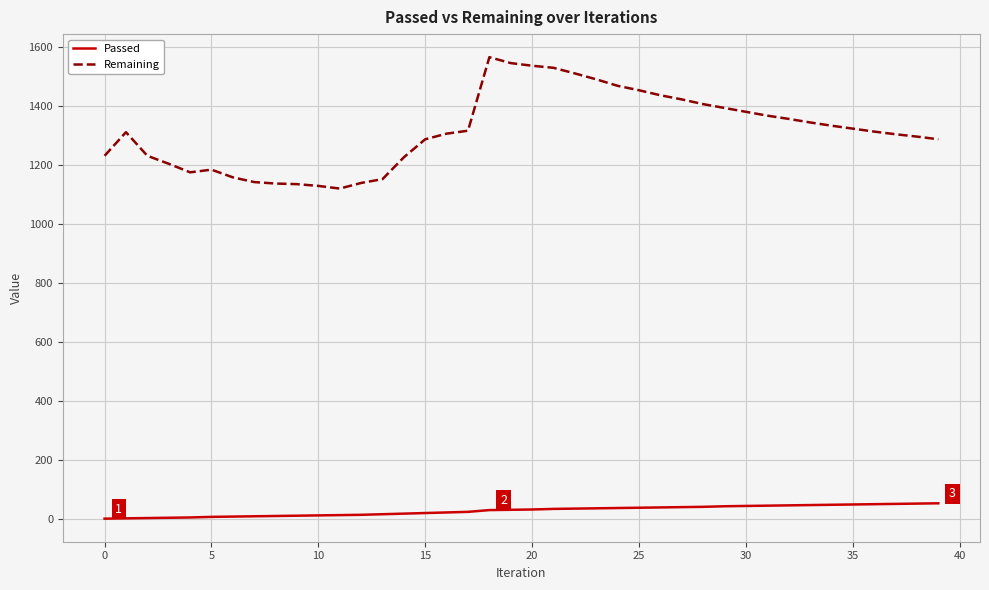

What is the maximum value for Passed?

53